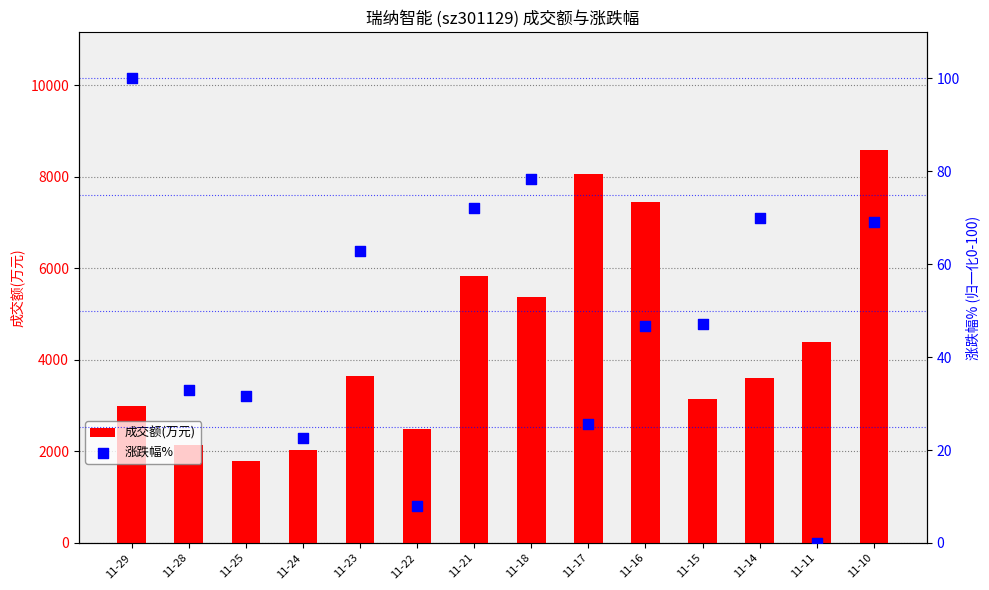

Is the value of 涨跌幅% at 11-16 greater than the value of 成交额(万元) at 11-14?

No